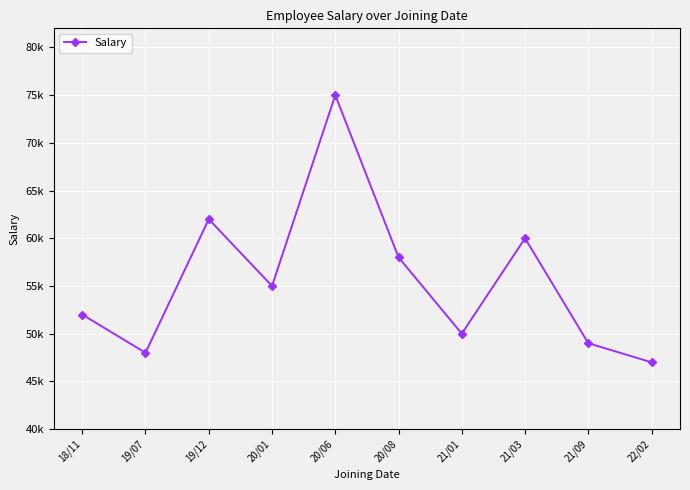

List the labels in order of value, smallest first.

22/02, 19/07, 21/09, 21/01, 18/11, 20/01, 20/08, 21/03, 19/12, 20/06